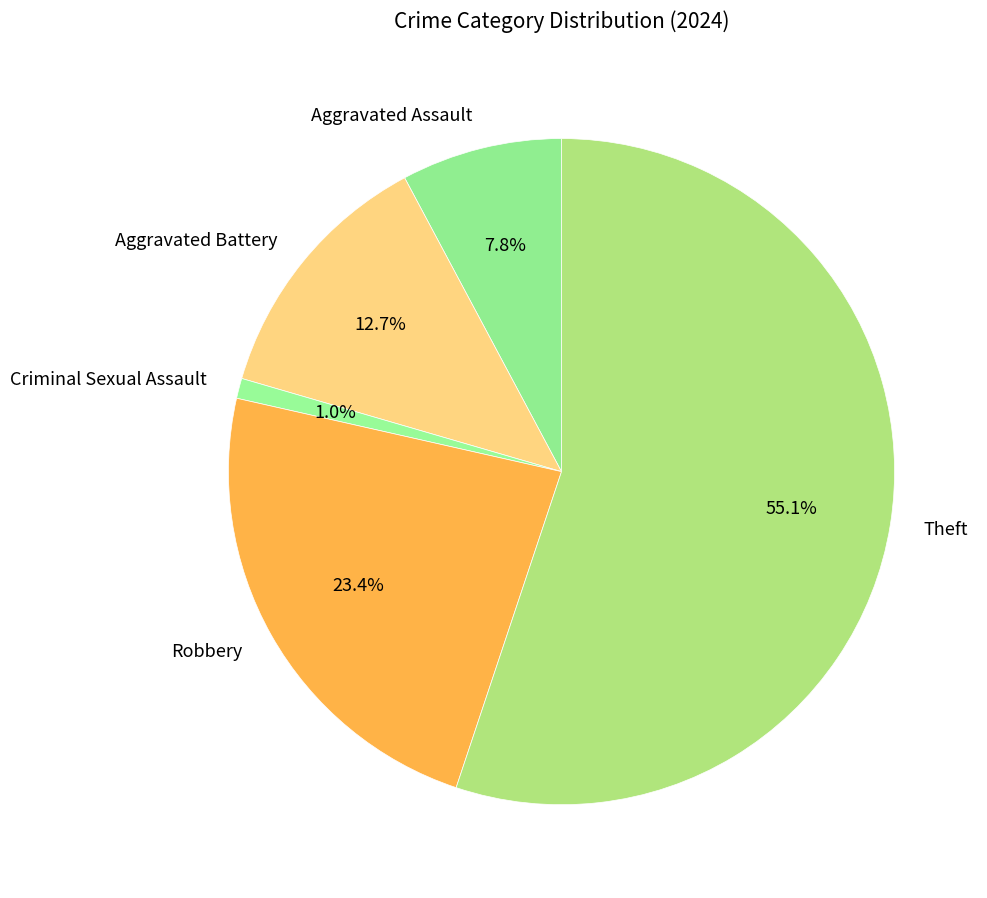

Combined, what portion of the pie is Theft and Aggravated Assault?

62.9%